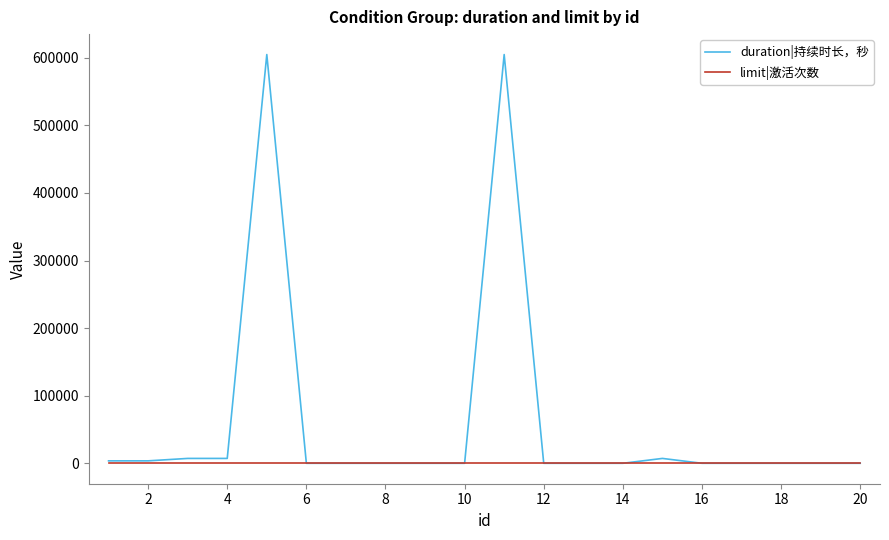

After their last crossing, which series has the higher values: duration|持续时长，秒 or limit|激活次数?

limit|激活次数